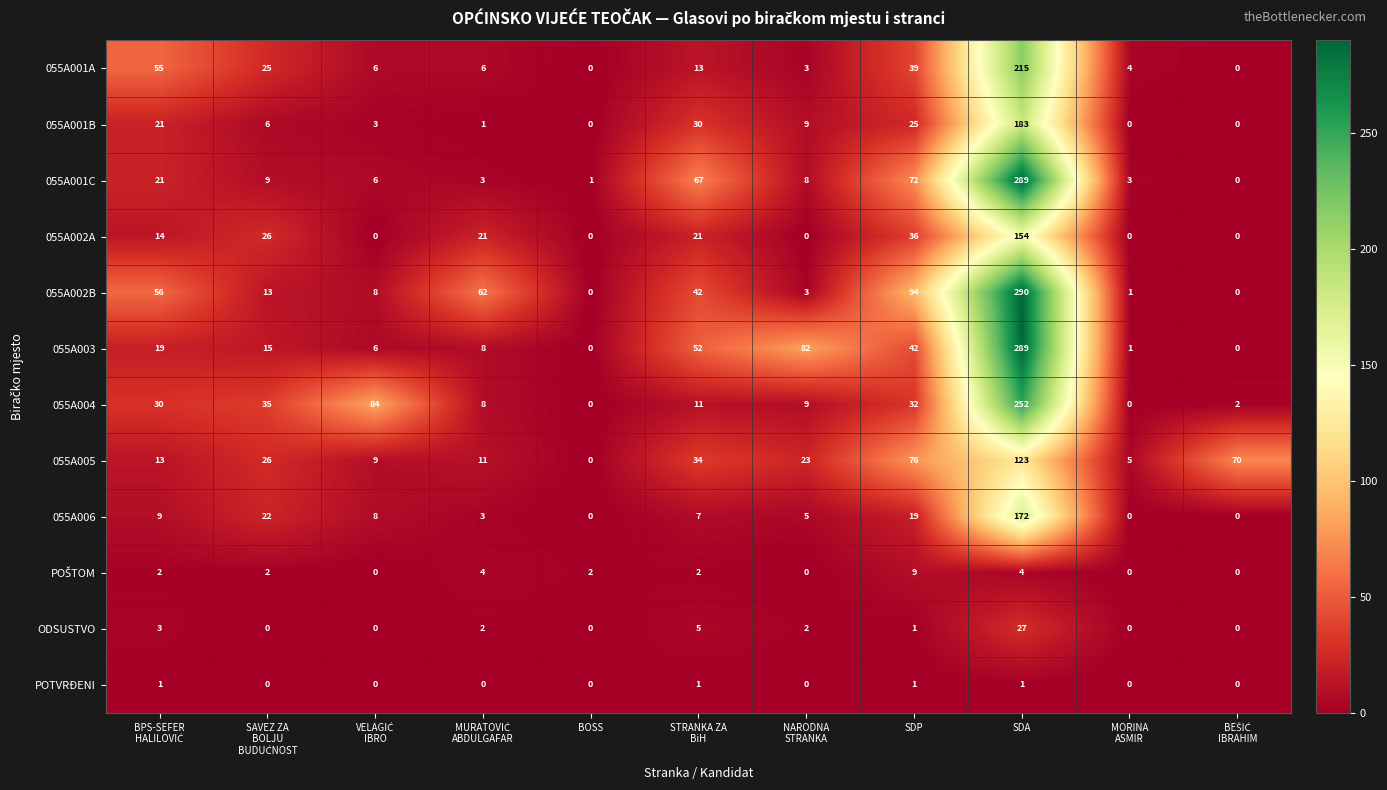

Which series has the largest range (max minus min)?

055A002B